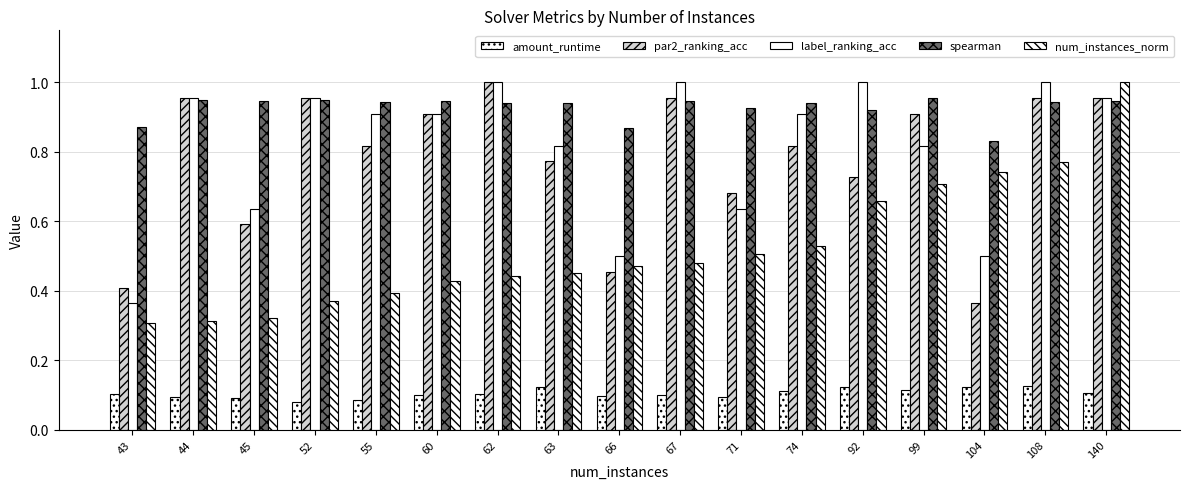

How many data points does each series have?

17